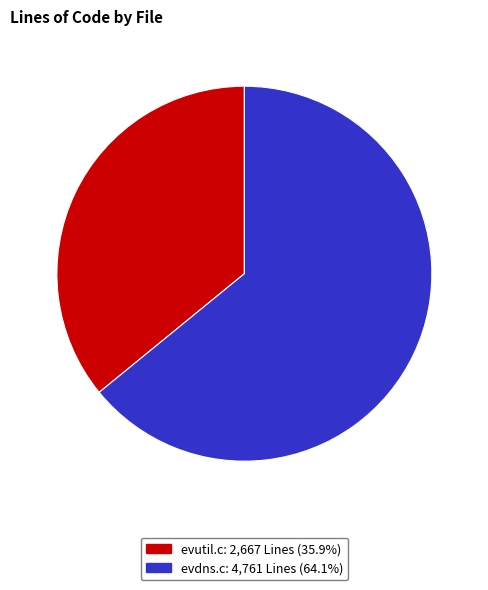

Which category has the smallest portion of the pie?

evutil.c